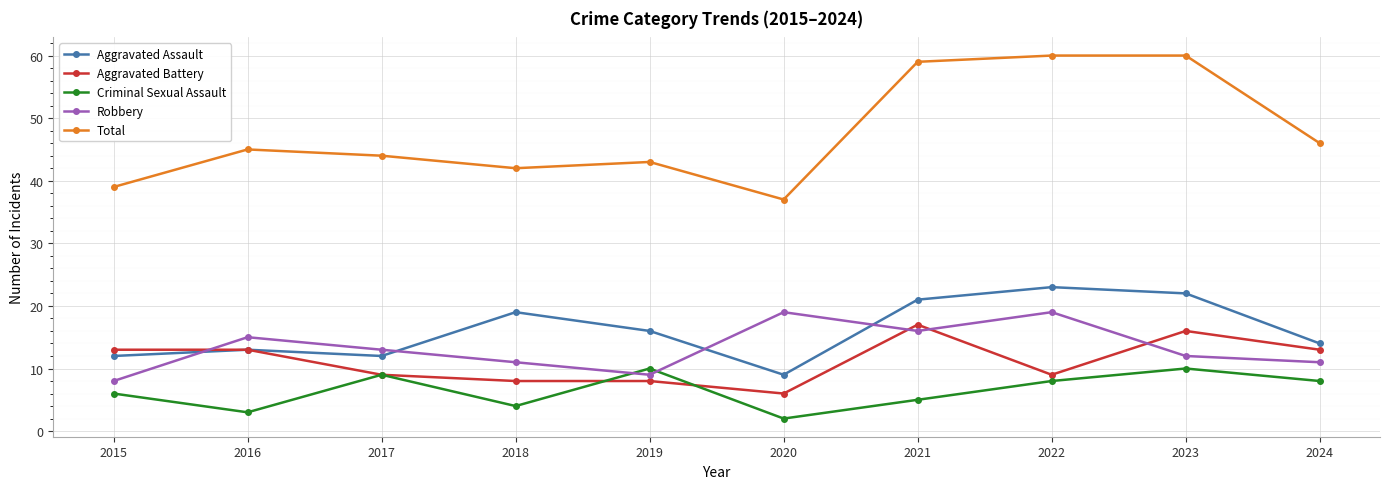

Count the number of categories in the chart.

10